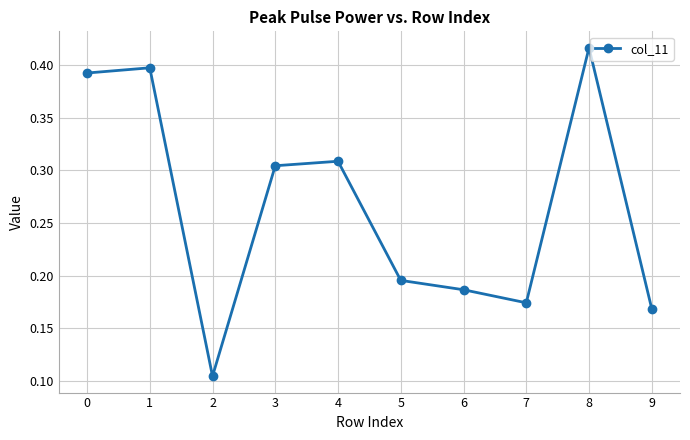

Is this an area chart (filled region under the line)?

No